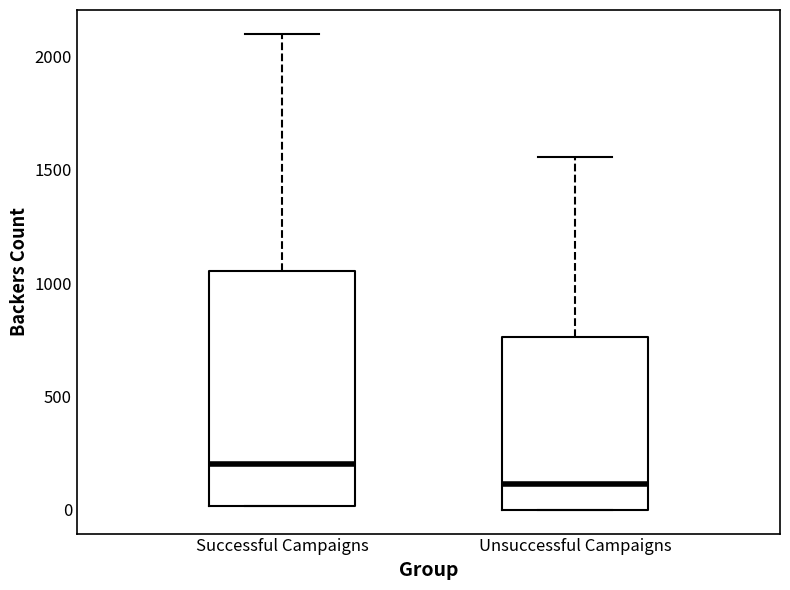

Reading left to right, read every box against the y-axis: the position of its median line, the range the box covers, and the ends of its whiskers. The values are not printed on the chart, so give them approximately, as read against the axis.

Successful Campaigns: median 200, box 0 to 1050, whiskers 0 to 2100
Unsuccessful Campaigns: median 100, box 0 to 750, whiskers 0 to 1550